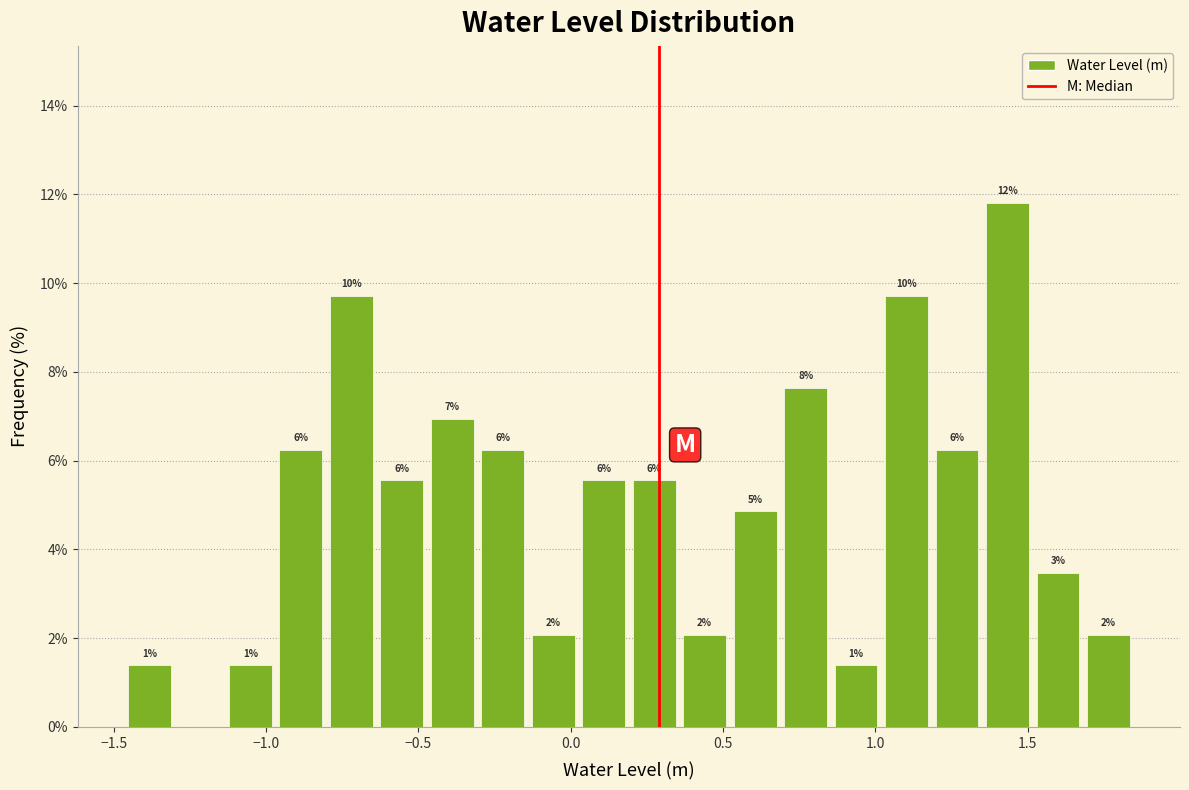

Around what value on the x-axis is the tallest bar? Give the approximate position of its centre, as read against the axis.

1.45